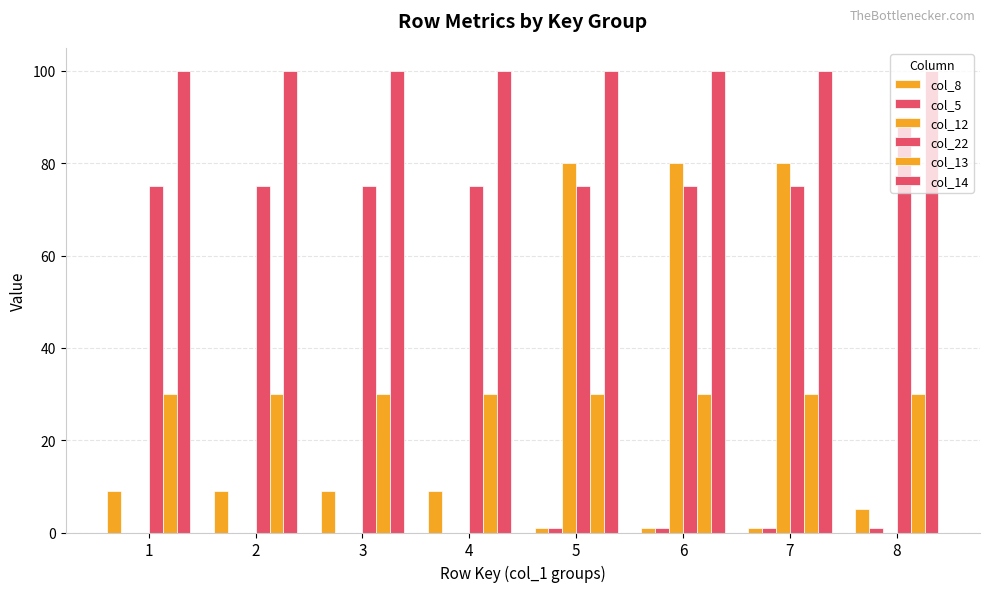

Which series has the largest range (max minus min)?

col_12